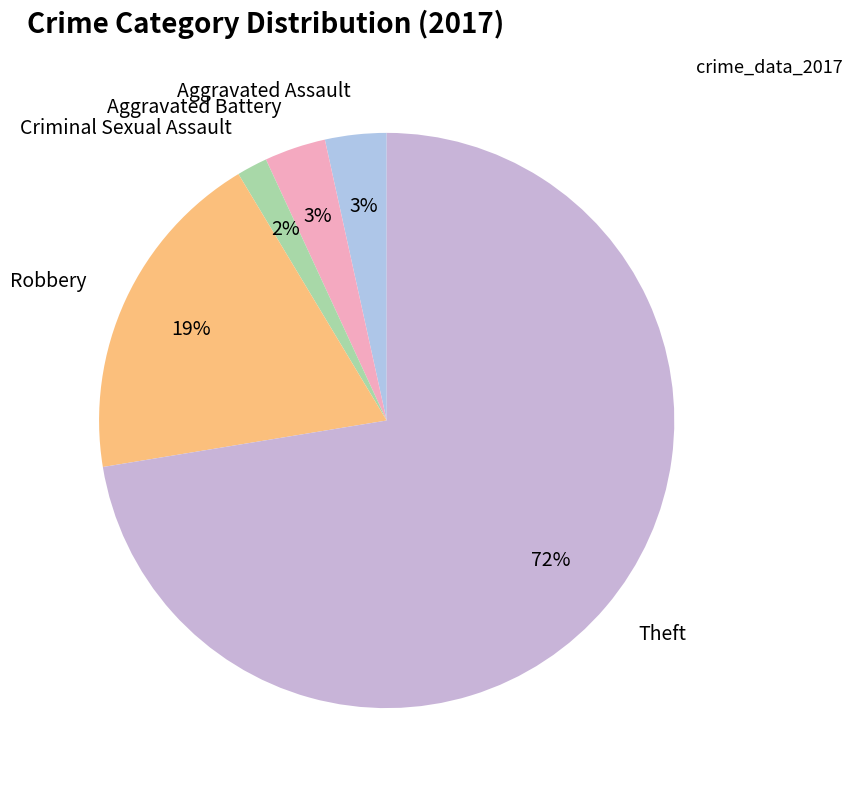

What is the ratio of the value at Aggravated Battery to the value at Aggravated Assault?

1.0